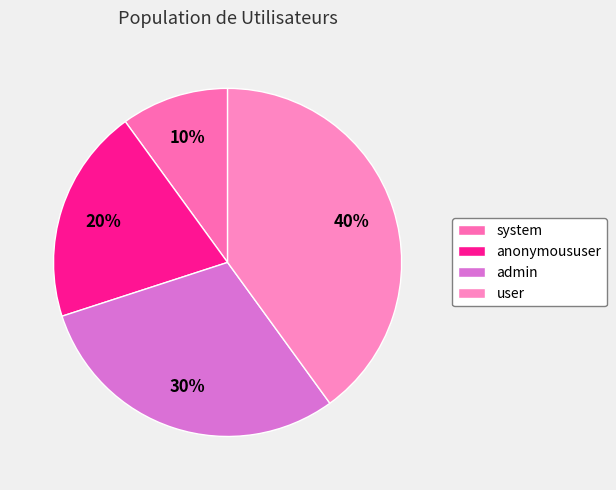

Which category has the biggest portion of the pie?

user